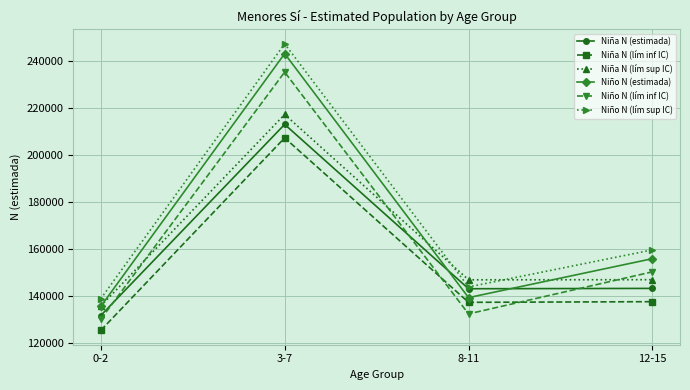

What is the spread (max minus min) of values at 8-11?

14554